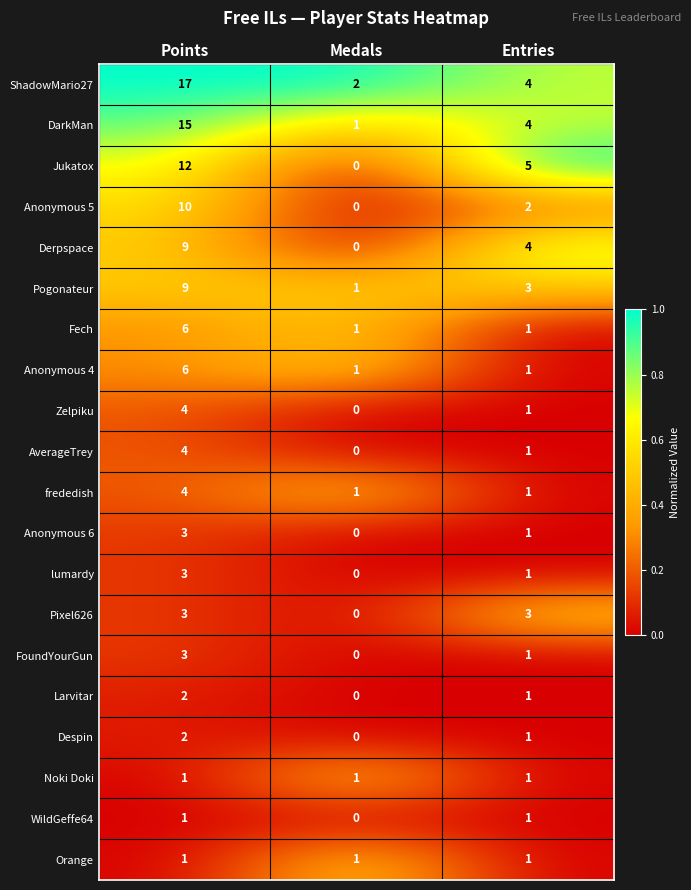

At which label does lumardy first exceed 1?

Points